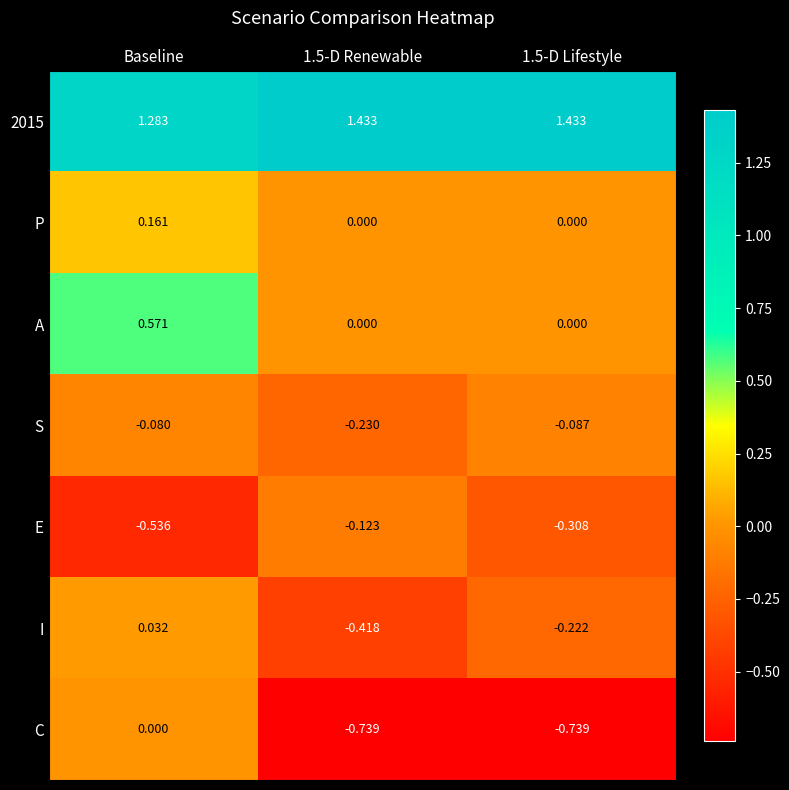

Between Baseline and 1.5-D Lifestyle, which series saw the biggest shift?

C